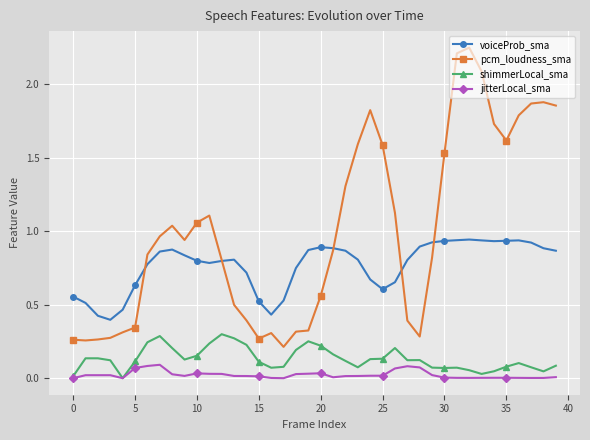

Which series has the largest range (max minus min)?

pcm_loudness_sma